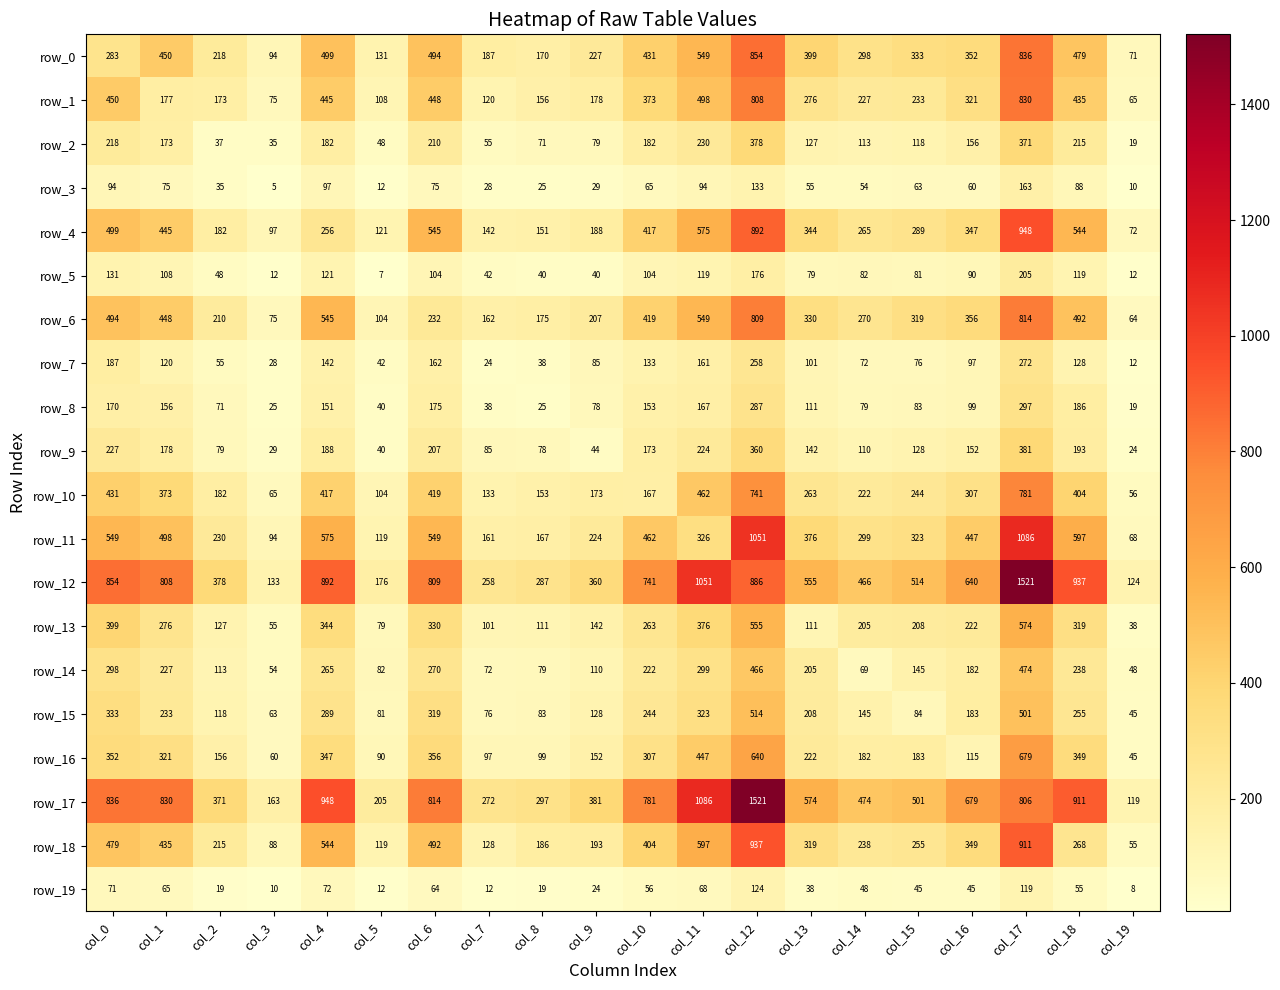

Is it true that row_12 equals 41 at col_3?

False